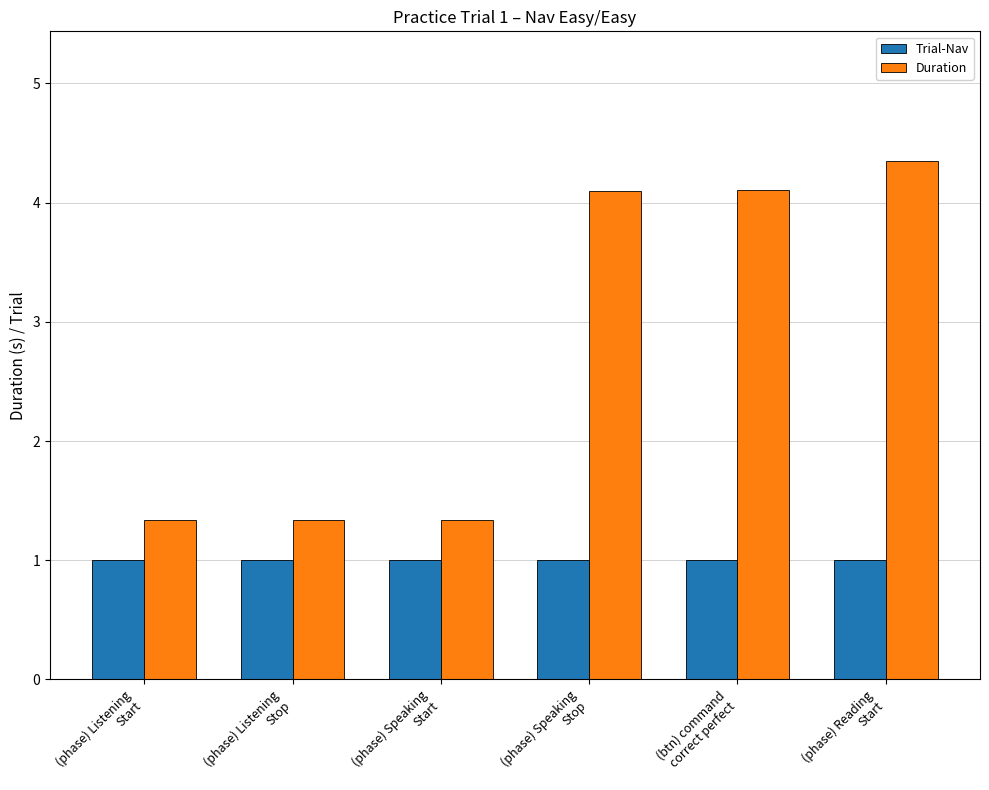

Which series has the largest total across all categories?

Duration